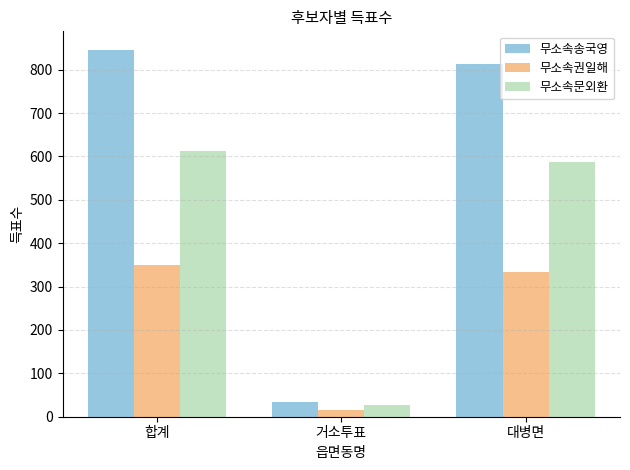

Is it true that 무소속송국영 equals 33 at 거소투표?

True